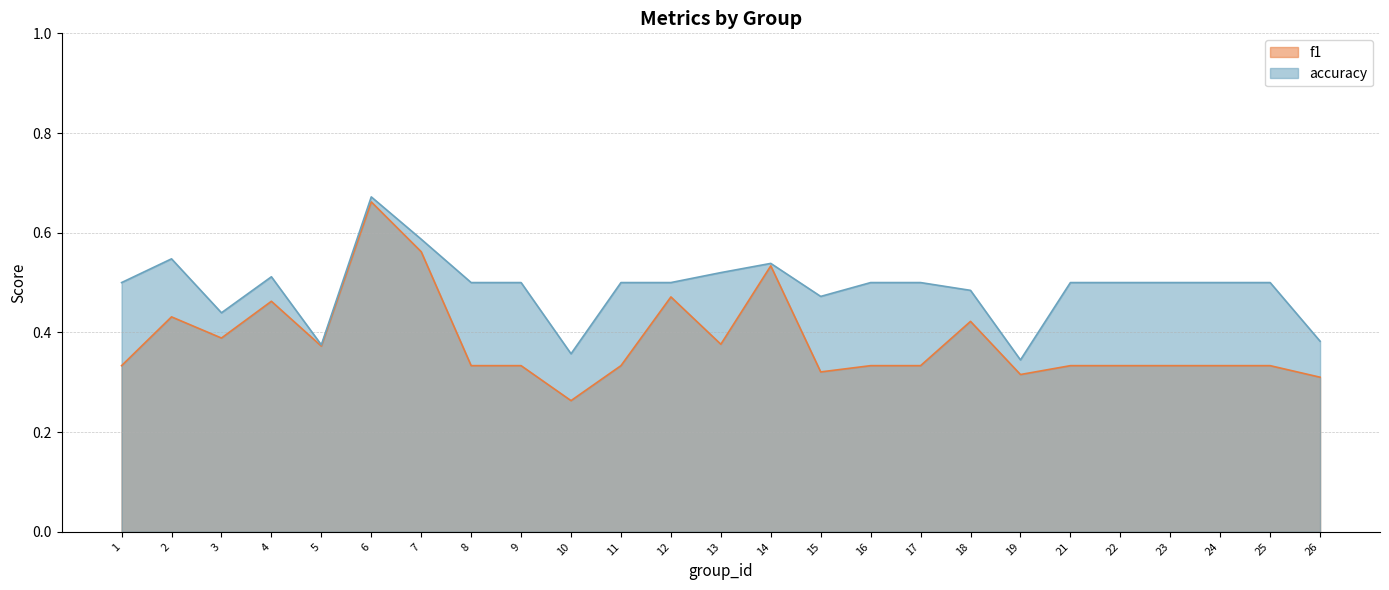

How many interior local valleys does the f1 series have?

6